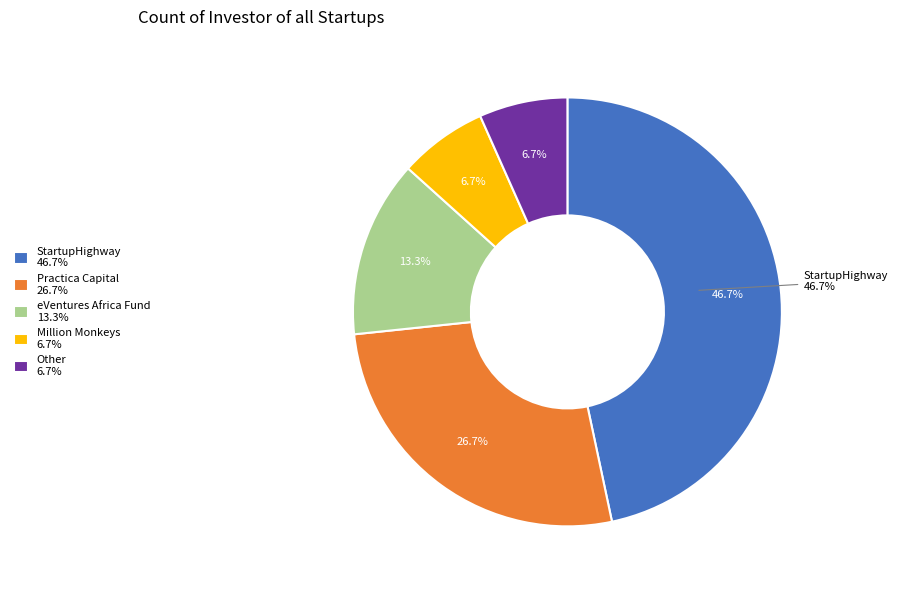

Count the number of slices in the pie.

5